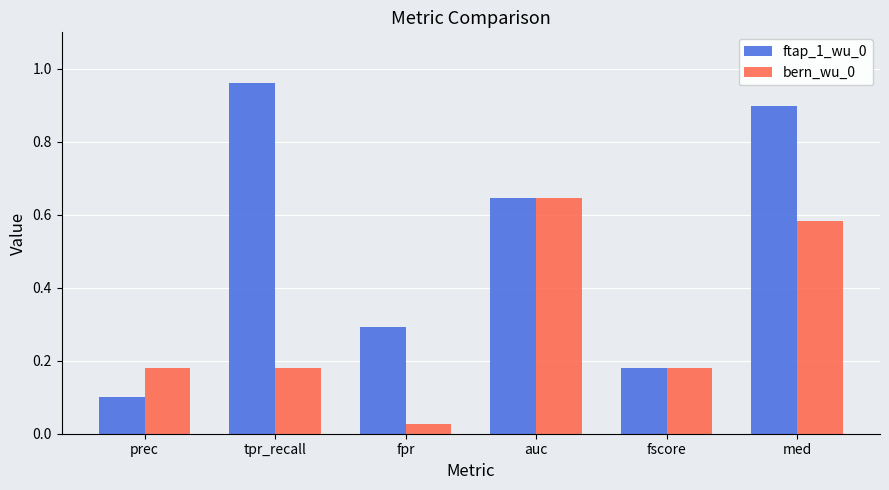

Rank the categories by ftap_1_wu_0 value from lowest to highest.

prec, fscore, fpr, auc, med, tpr_recall